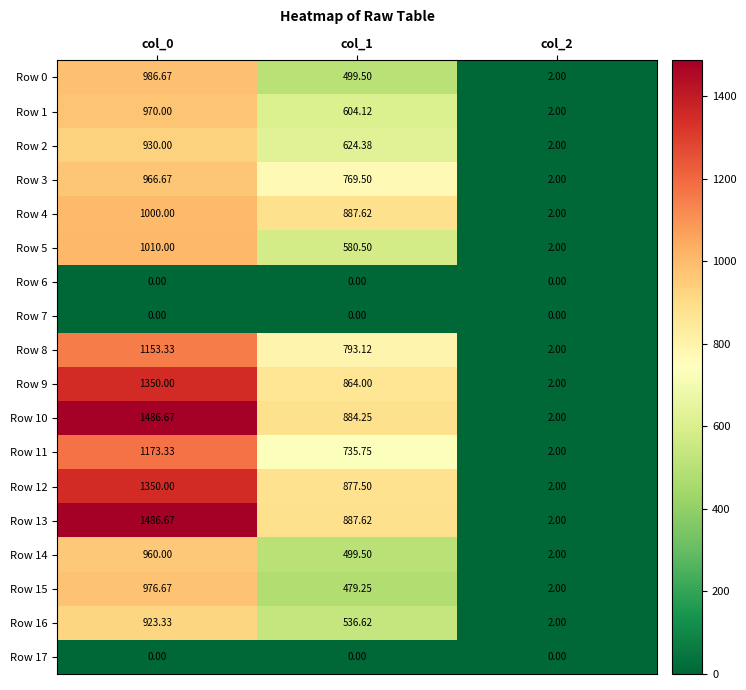

What is the spread (max minus min) of values at col_1?

887.6